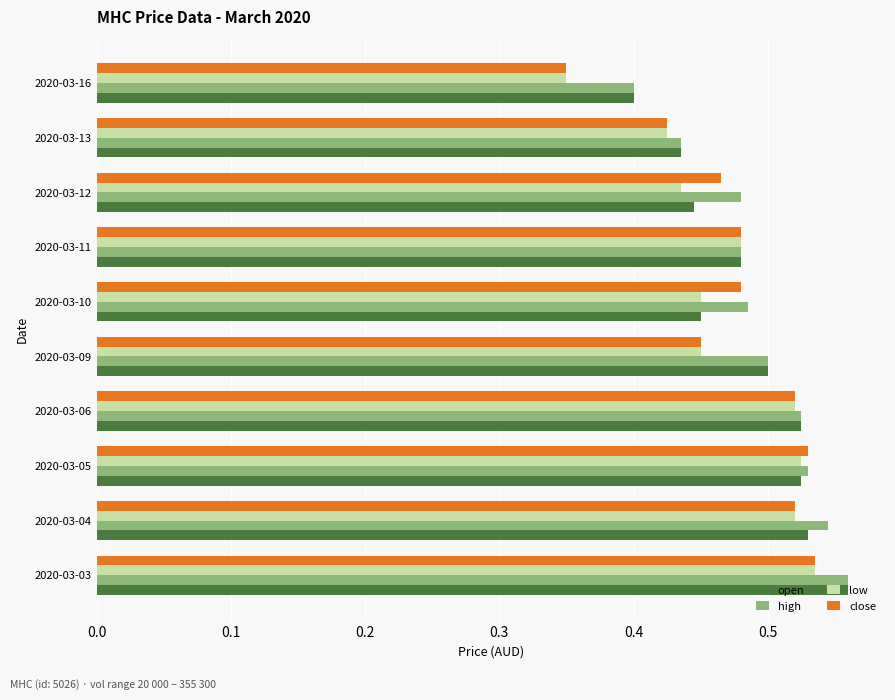

What is the total value across all series at 2020-03-11?

1.9